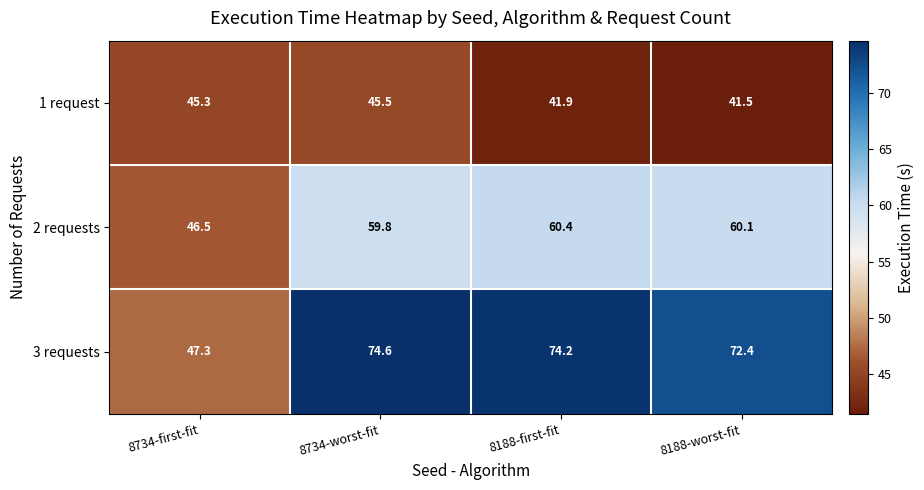

What is the difference between the highest and lowest values at 8734-worst-fit?

29.1